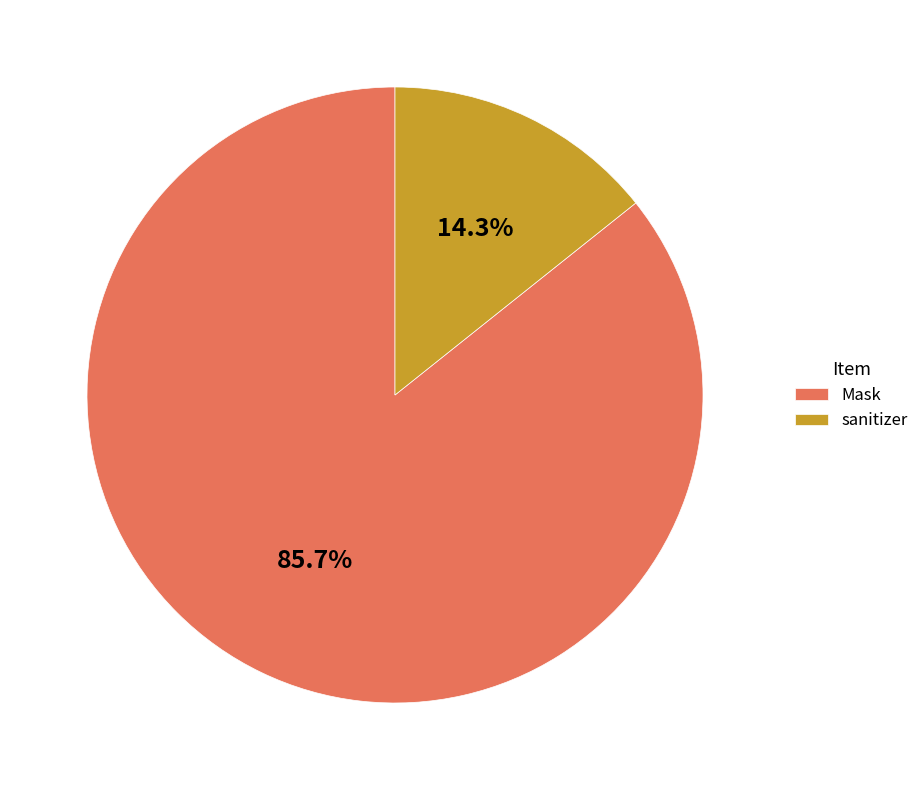

To the nearest percent, what percentage of the pie is Mask?

86%